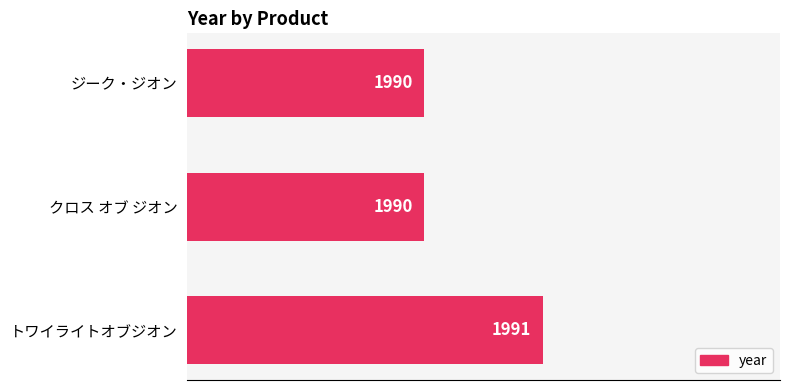

Count the number of data series in this chart.

1